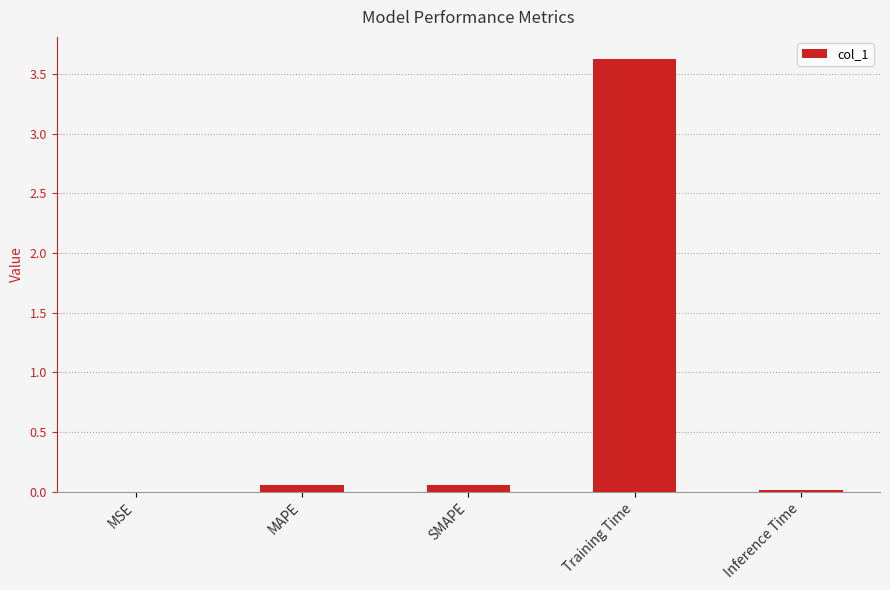

True or false: the data shows 5.0 at Training Time.

False